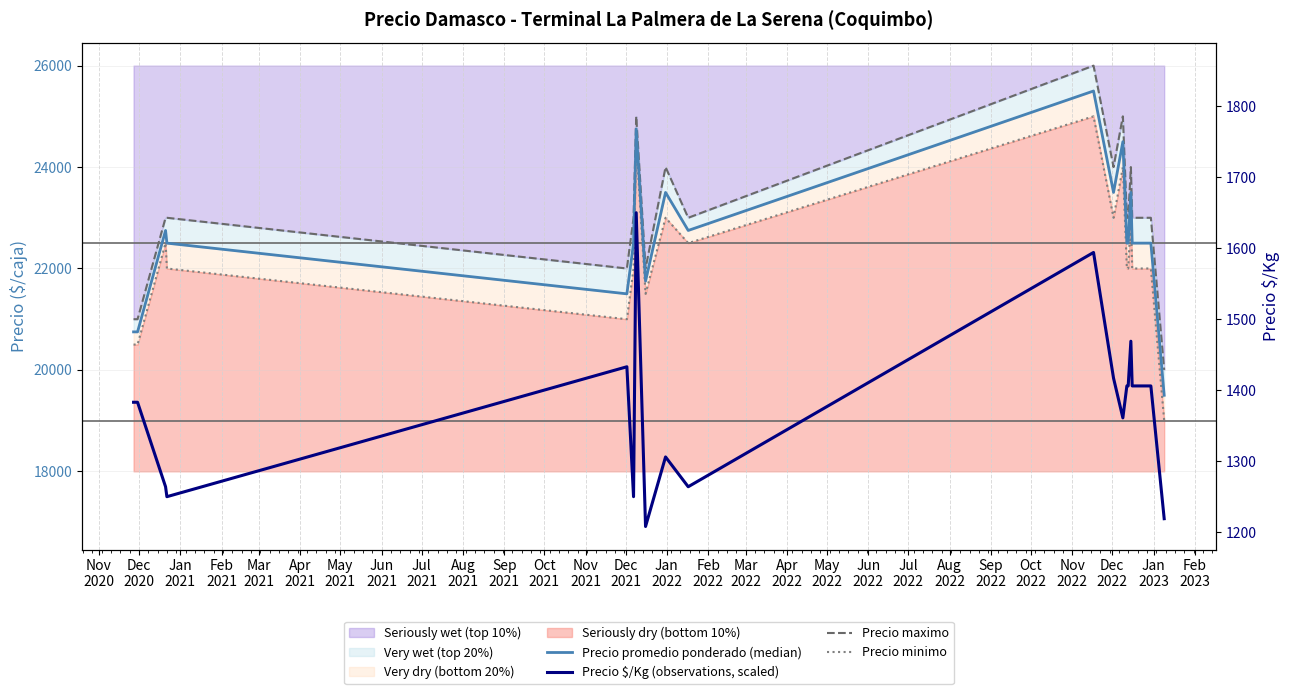

What is the value of the Precio minimo point at the 16th from the left?

23000